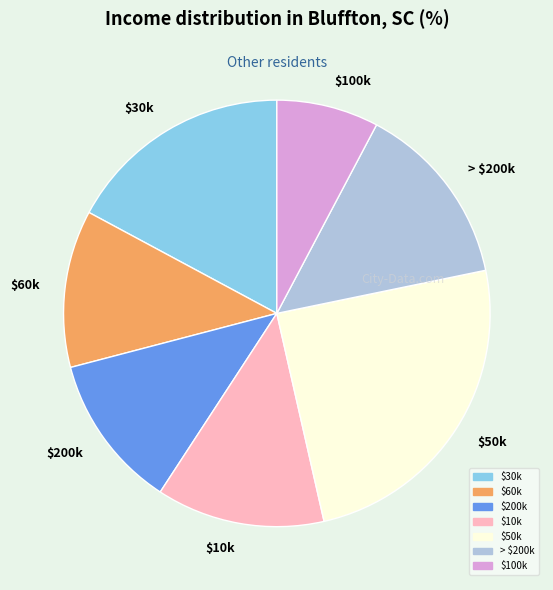

Which category has the biggest portion of the pie?

$50k